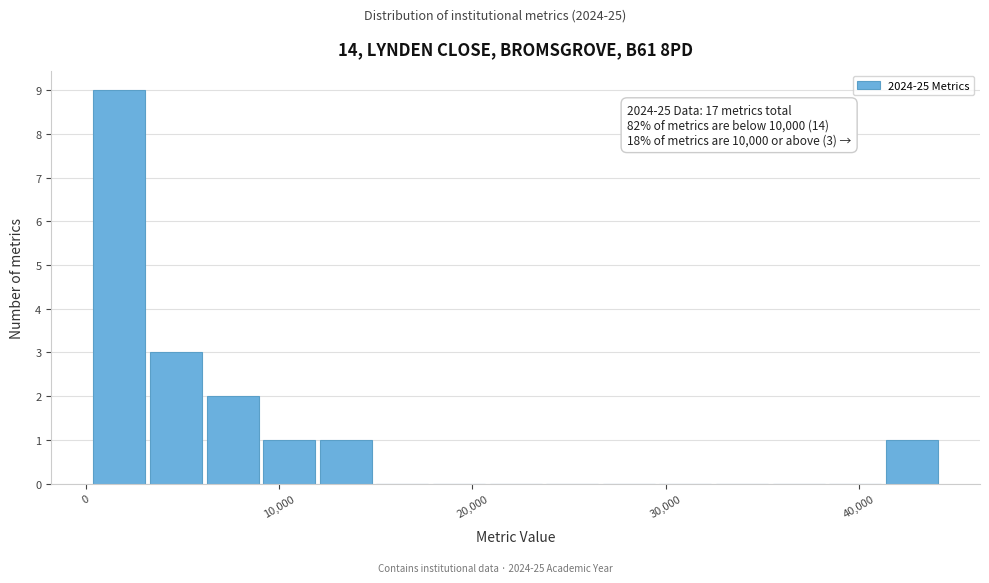

Read against the x-axis, roughly where is the centre of the tallest bar?

2000